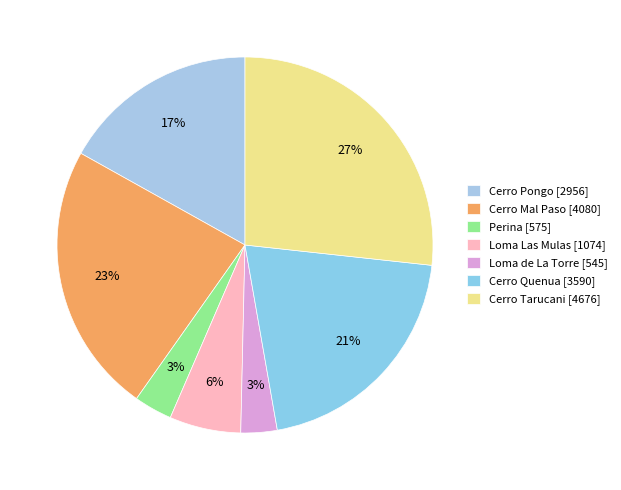

Do Cerro Quenua and Cerro Pongo together represent more than half of the pie?

No